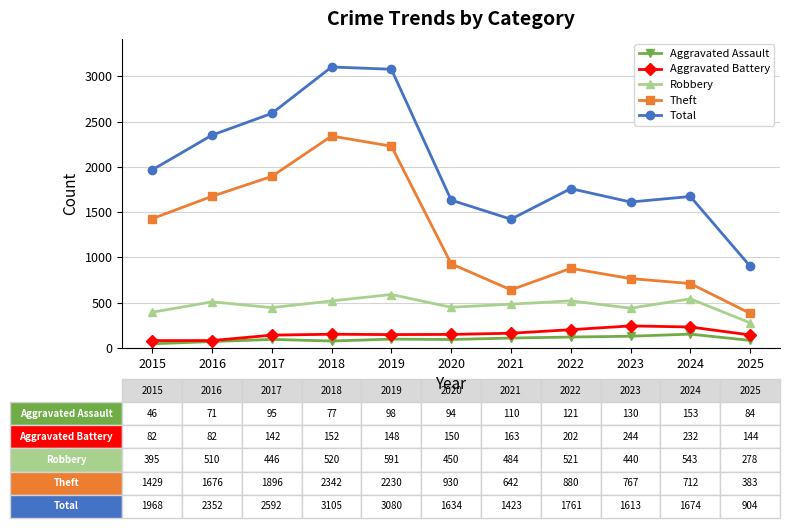

Which category has the lowest value in the Total series?

2025